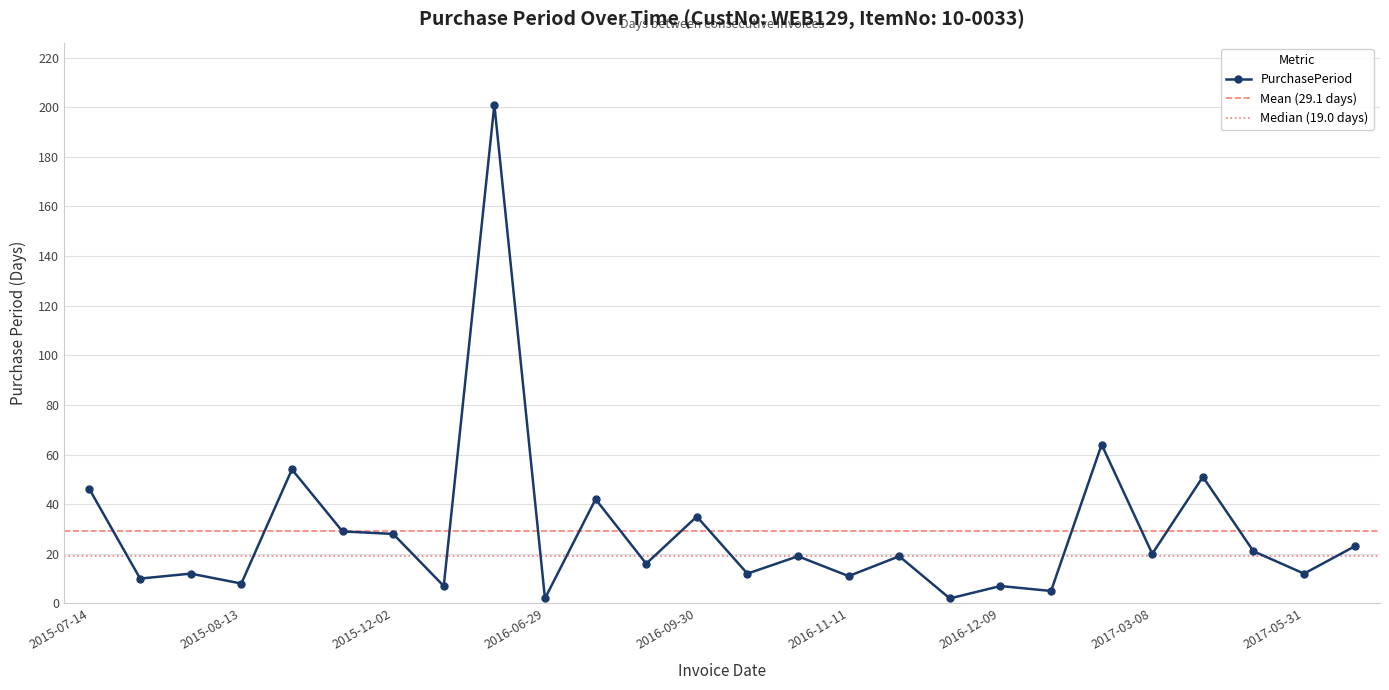

What value does the data have at 2016-06-27, to the nearest 50?

200